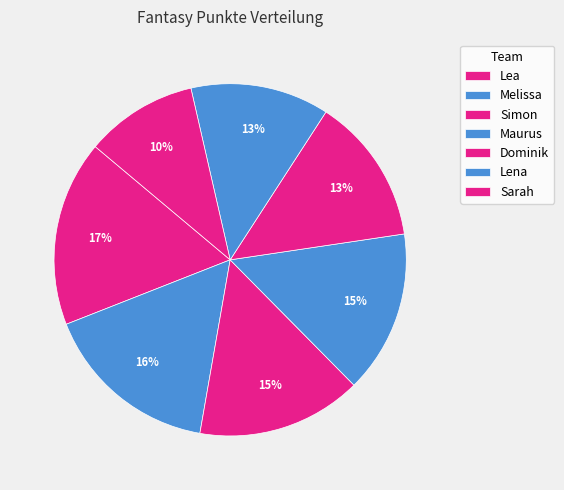

To the nearest percent, what is the difference between the Sarah and Dominik slice percentages?

3%